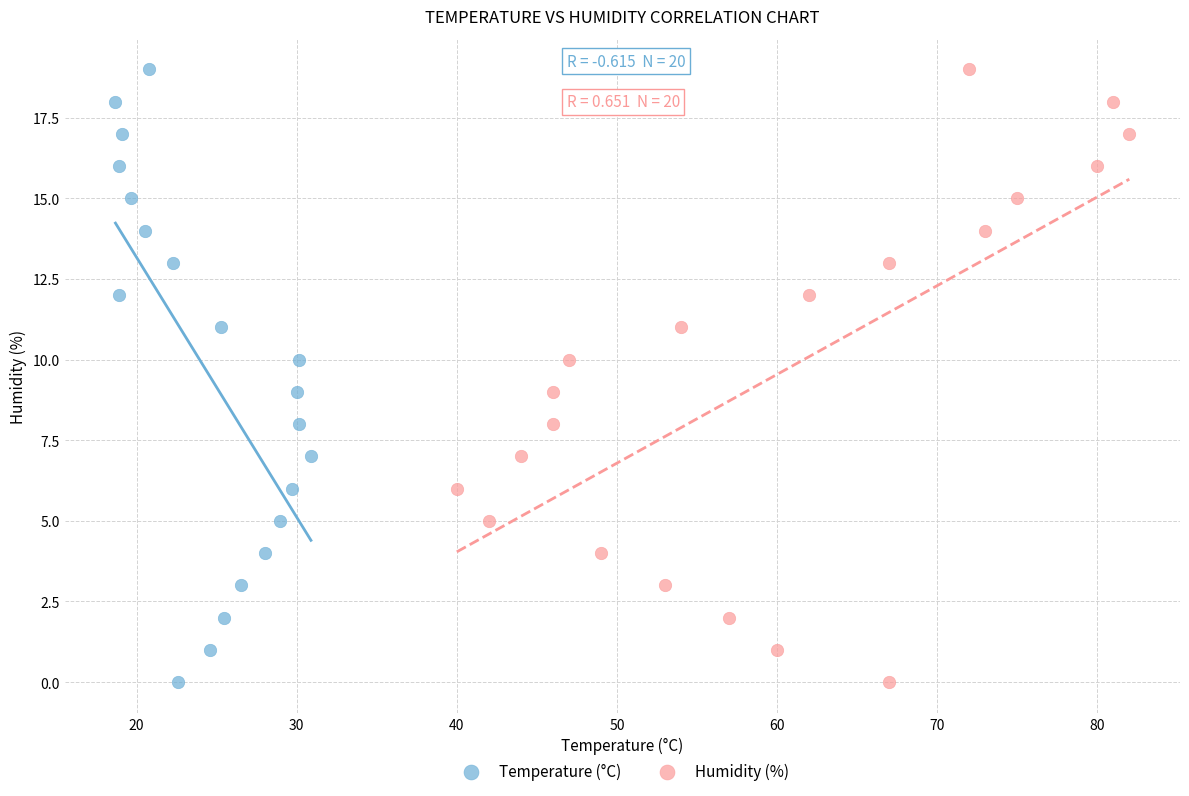

What are all the series names shown in the legend?

Temperature (°C), Humidity (%)